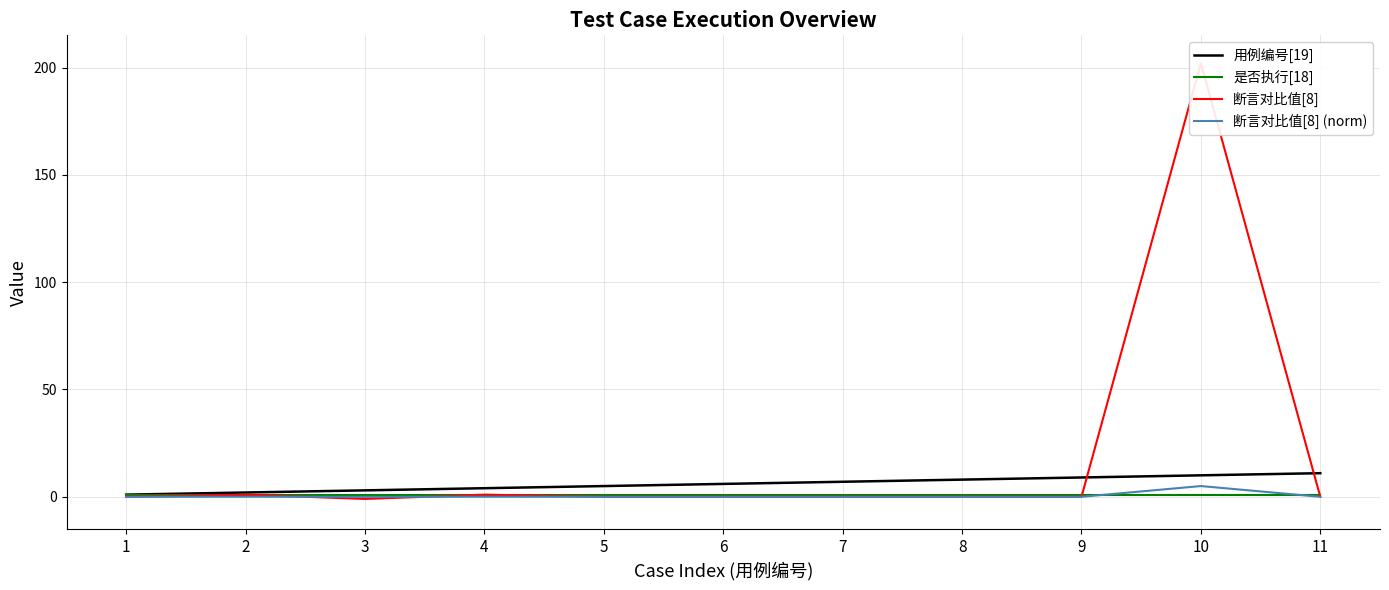

Between 10 and 2, which is larger?

10